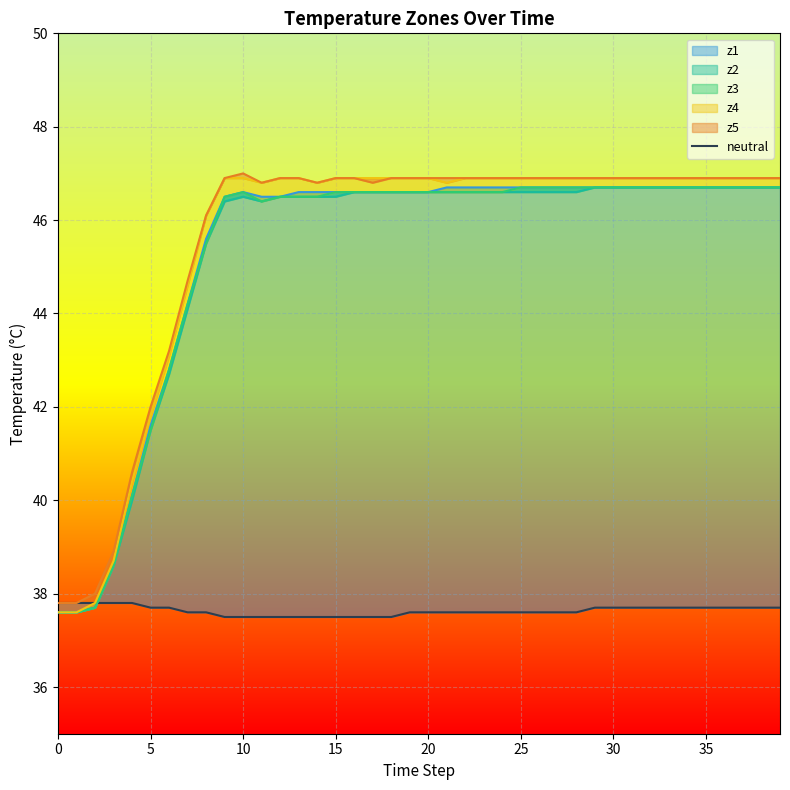

Reading right to left, what are all the values shown in this chart?

37.7	37.7	37.7	37.7	37.7	37.7	37.7	37.7	37.7	37.7	37.7	37.6	37.6	37.6	37.6	37.6	37.6	37.6	37.6	37.6	37.6	37.5	37.5	37.5	37.5	37.5	37.5	37.5	37.5	37.5	37.5	37.6	37.6	37.7	37.7	37.8	37.8	37.8	37.8	37.8